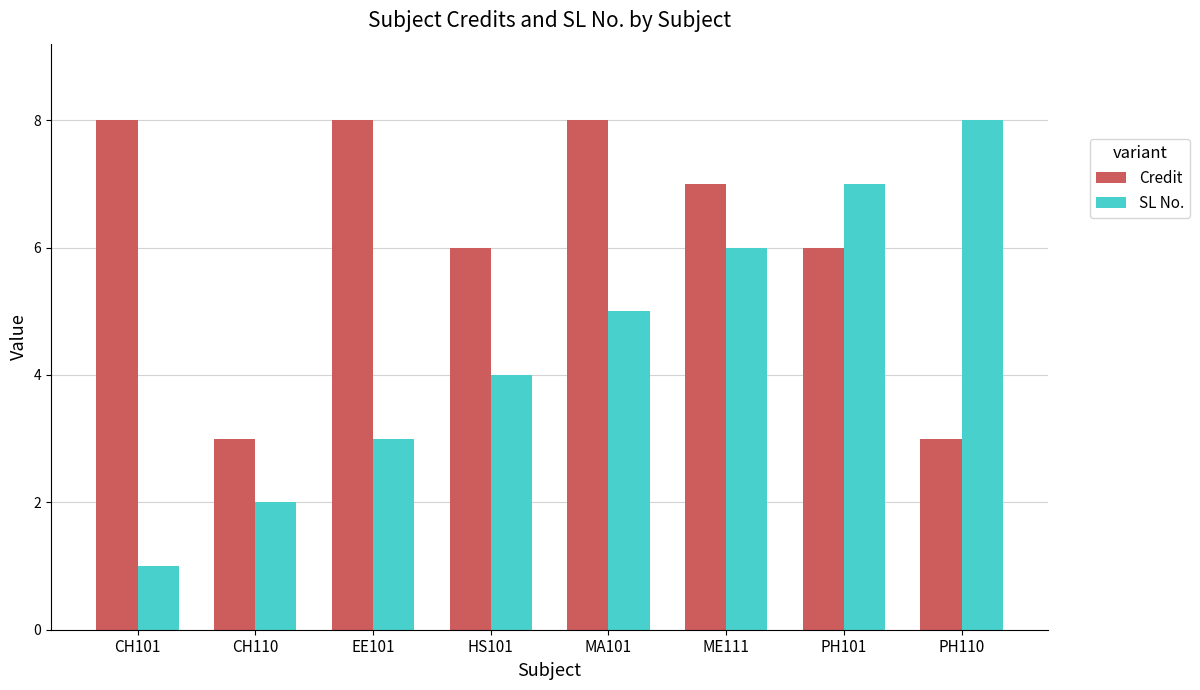

What is the total value across all series at CH101?

9